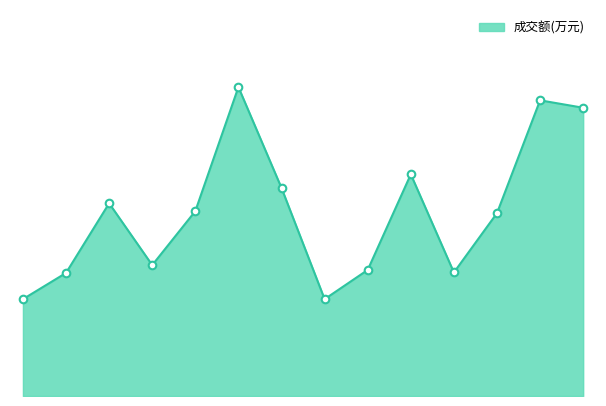

Is this an area chart (filled region under the line)?

Yes